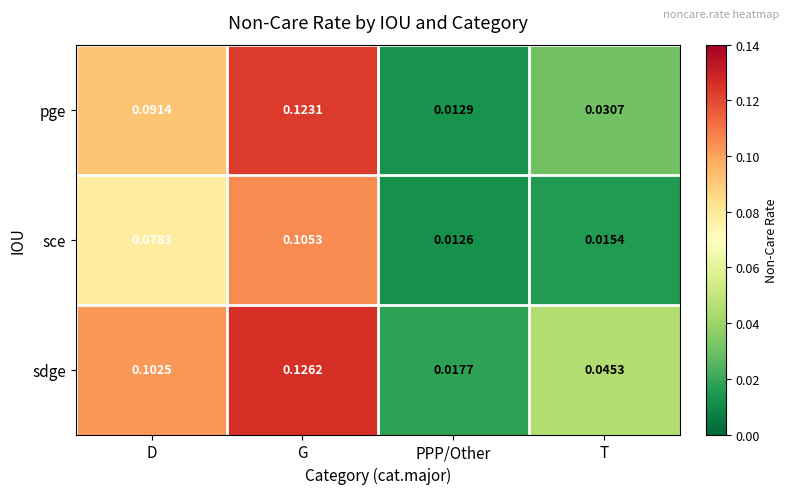

Which series has the largest total across all categories?

sdge